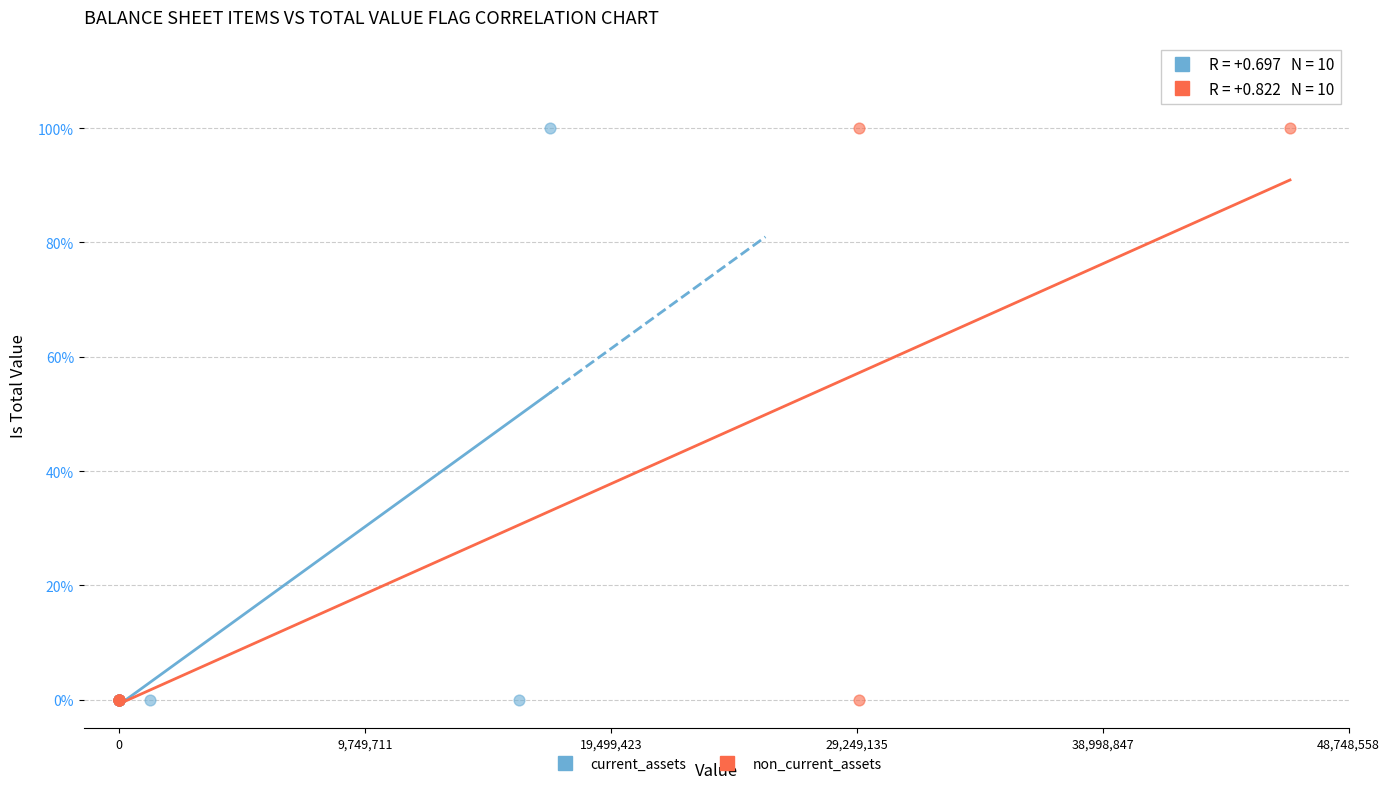

What are all the series names shown in the legend?

current_assets, non_current_assets